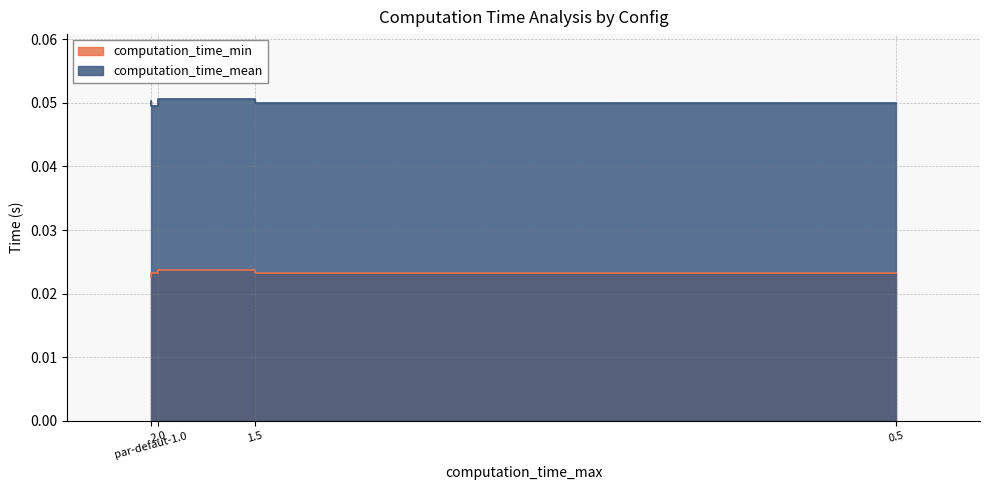

True or false: computation_time_min and computation_time_mean intersect in this chart.

False